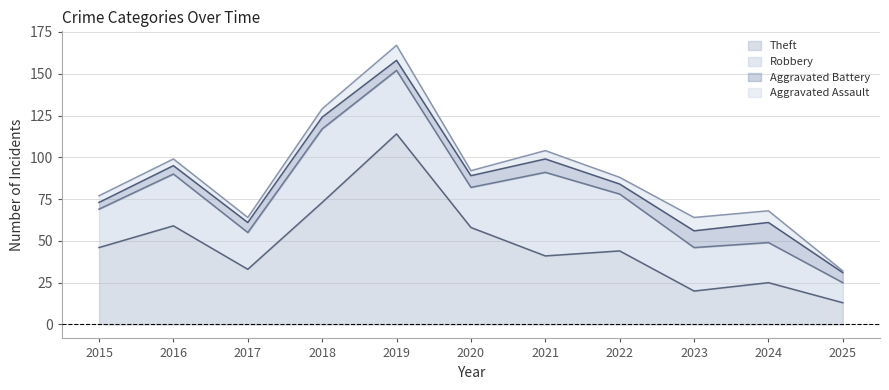

At which label does Aggravated Battery first exceed 6?

2018